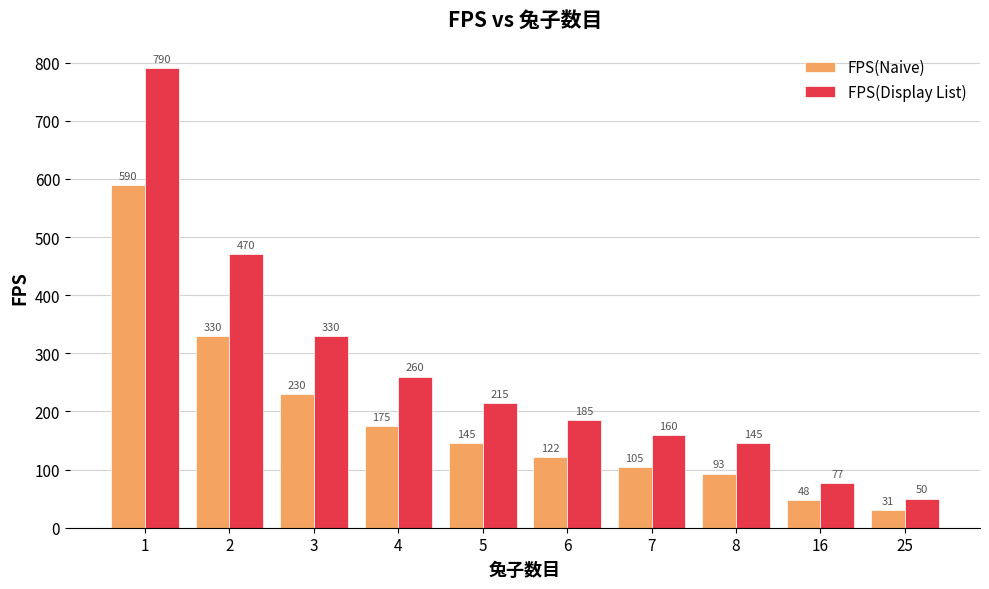

How many groups of bars are there?

10